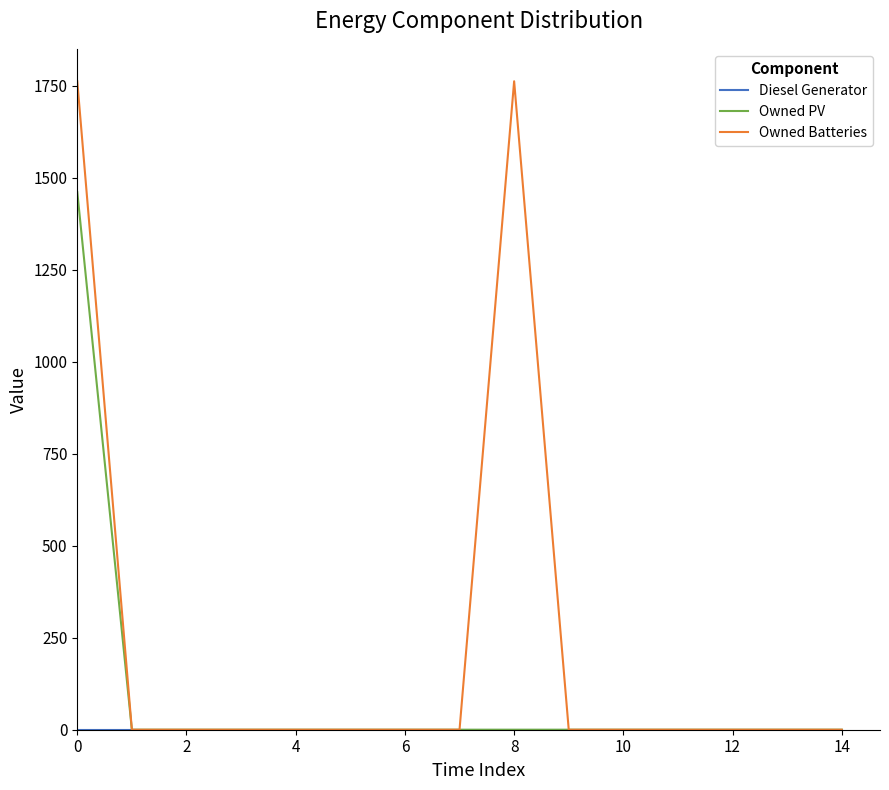

Which series has the largest range (max minus min)?

Owned Batteries